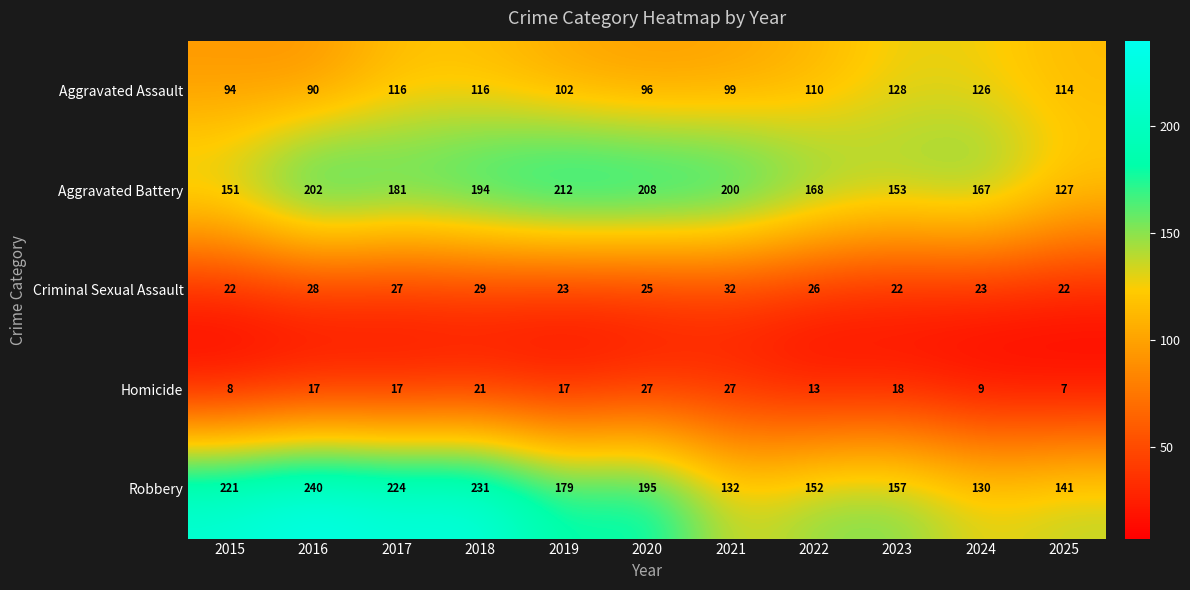

What value does the Aggravated Battery series have at 2015?

151